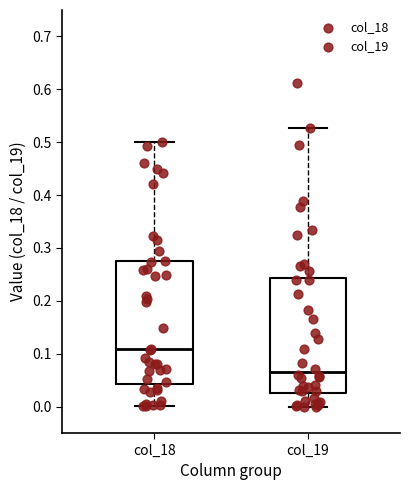

Reading left to right, transcribe this box plot: for each box, give where its median line is, the range the box spans, and where its two whiskers end, as read against the y-axis. The values are not printed on the chart, so give them approximately, as read against the axis.

col_18: median 0.11, box 0.04 to 0.27, whiskers 0.00 to 0.50
col_19: median 0.07, box 0.03 to 0.24, whiskers 0.00 to 0.53